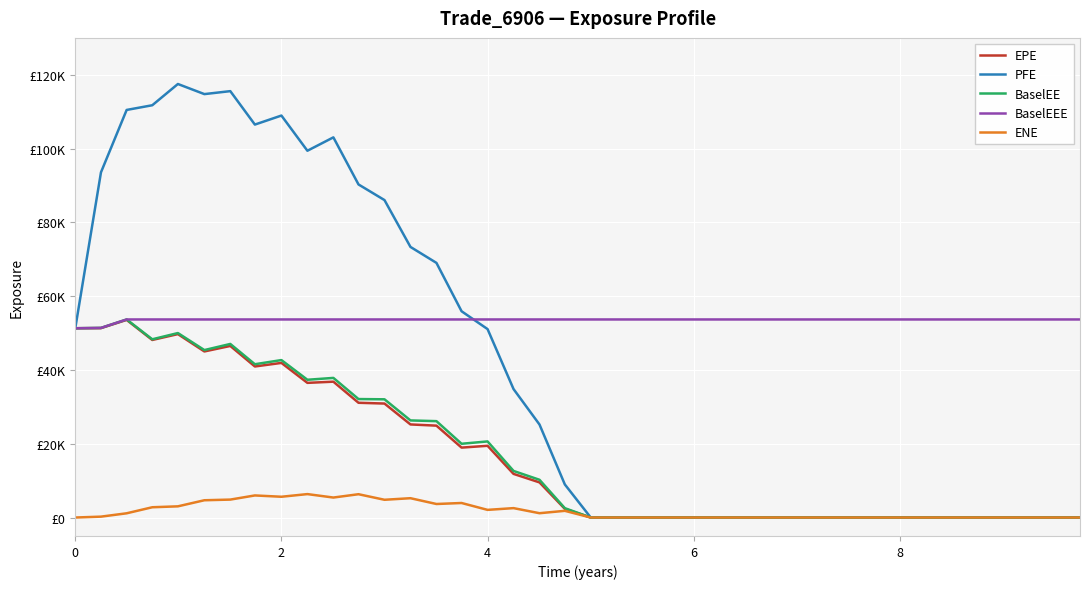

Is this an area chart (filled region under the line)?

No